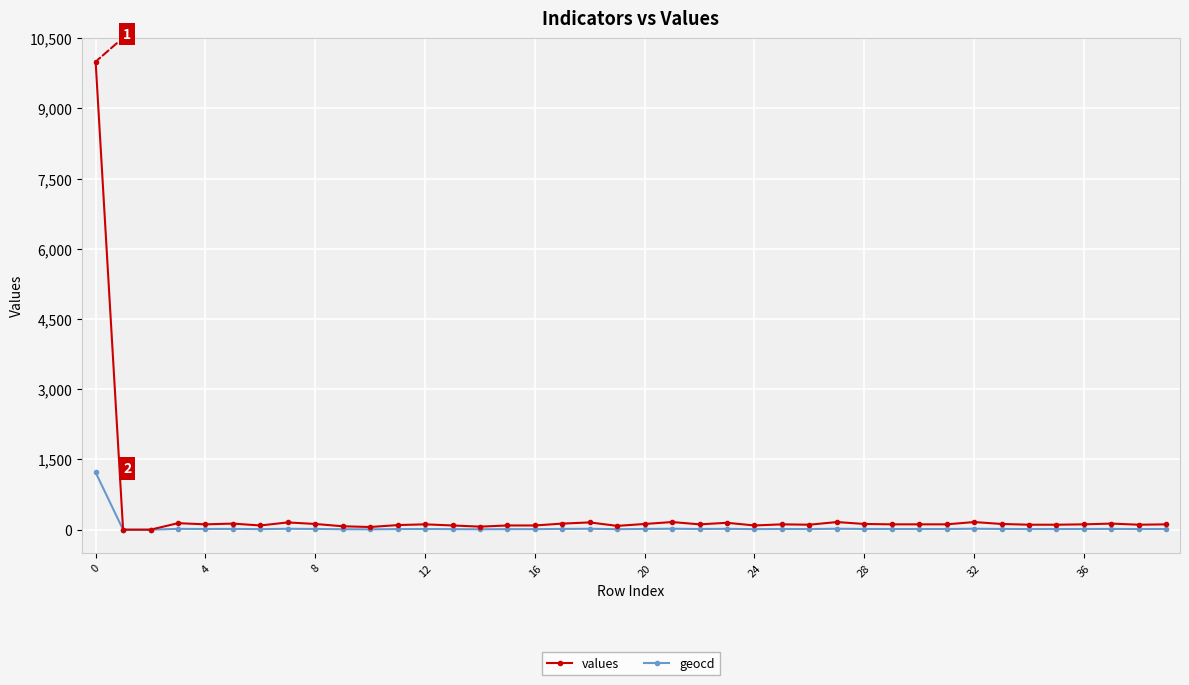

What are all the series names shown in the legend?

values, geocd